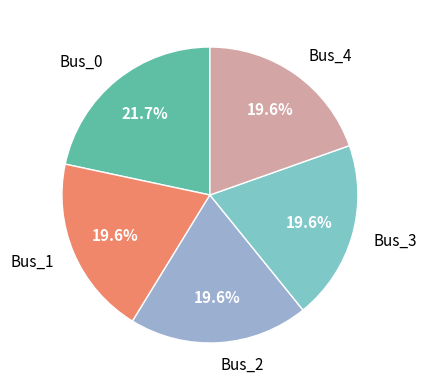

Is there a majority slice in this chart?

No